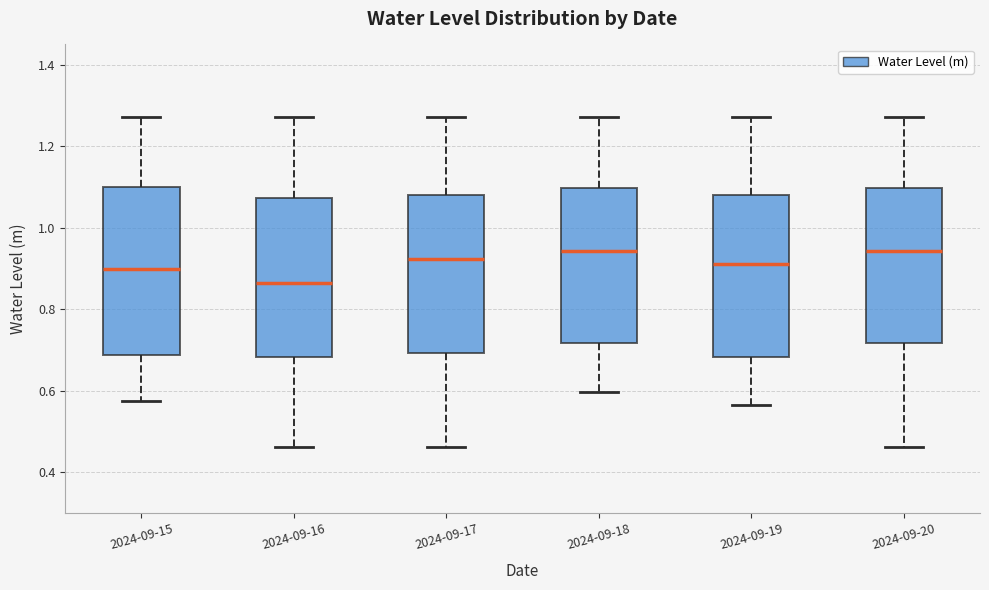

Reading left to right, transcribe this box plot: for each box, give where its median line is, the range the box spans, and where its two whiskers end, as read against the y-axis. The values are not printed on the chart, so give them approximately, as read against the axis.

2024-09-15: median 0.90, box 0.68 to 1.10, whiskers 0.58 to 1.28
2024-09-16: median 0.86, box 0.68 to 1.08, whiskers 0.46 to 1.28
2024-09-17: median 0.92, box 0.70 to 1.08, whiskers 0.46 to 1.28
2024-09-18: median 0.94, box 0.72 to 1.10, whiskers 0.60 to 1.28
2024-09-19: median 0.92, box 0.68 to 1.08, whiskers 0.56 to 1.28
2024-09-20: median 0.94, box 0.72 to 1.10, whiskers 0.46 to 1.28